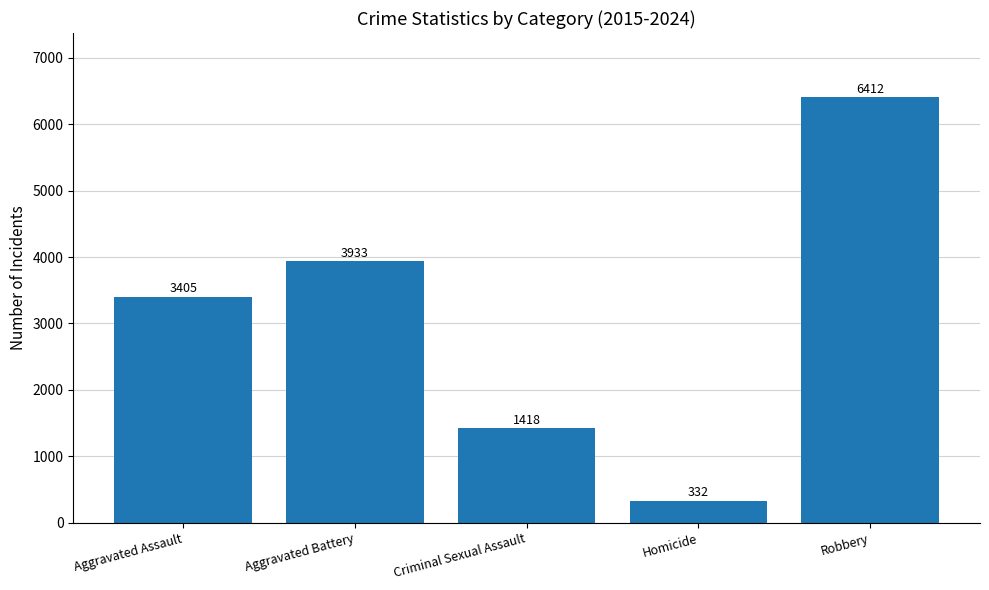

What is the difference between the maximum and second lowest values?

4994